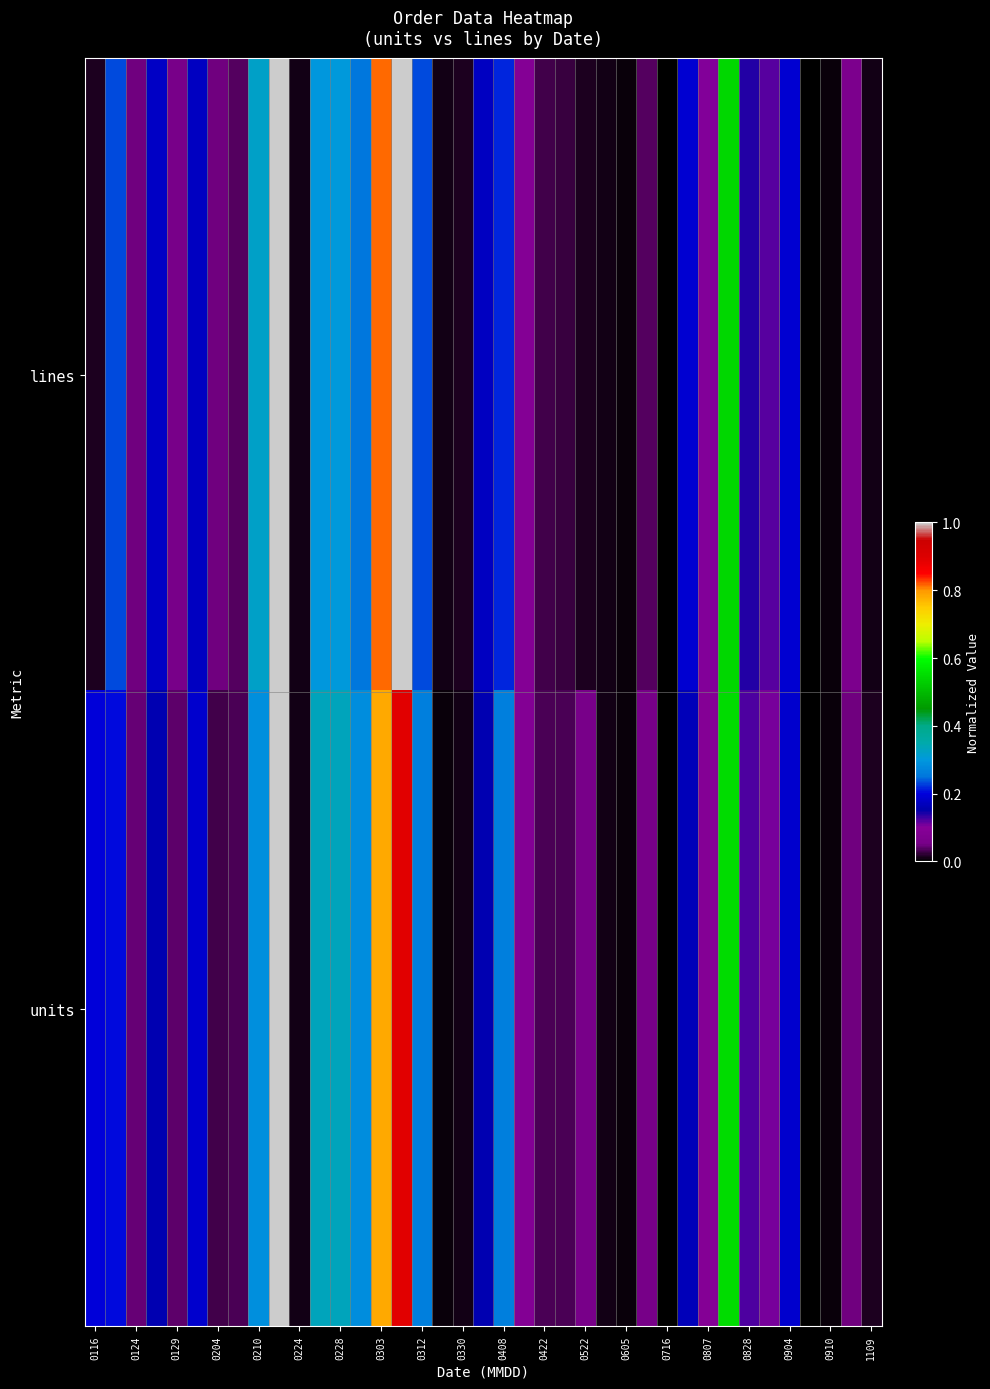

Which series has the largest total across all categories?

units